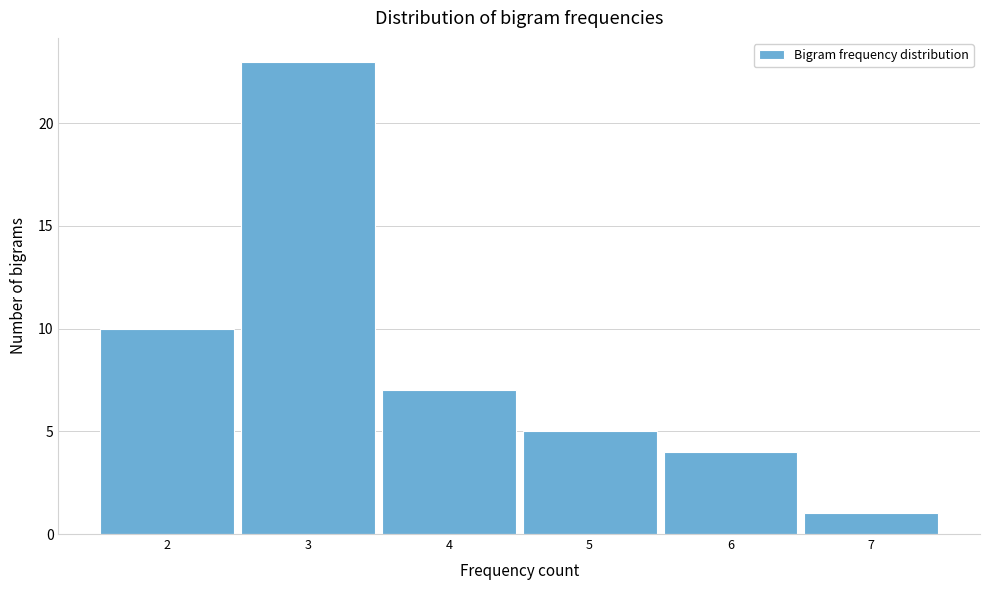

Reading left to right, transcribe this chart: for each bar, give the range it covers on the x-axis and its height. The values are not printed on the chart, so give them approximately, as read against the axis.

1.5 to 2.5: 10
2.5 to 3.5: 23
3.5 to 4.5: 7
4.5 to 5.5: 5
5.5 to 6.5: 4
6.5 to 7.5: 1